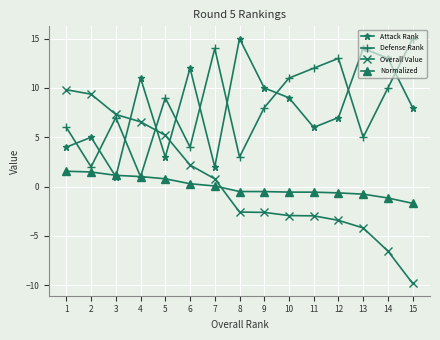

What is the difference between the highest and lowest values at 7?

13.9